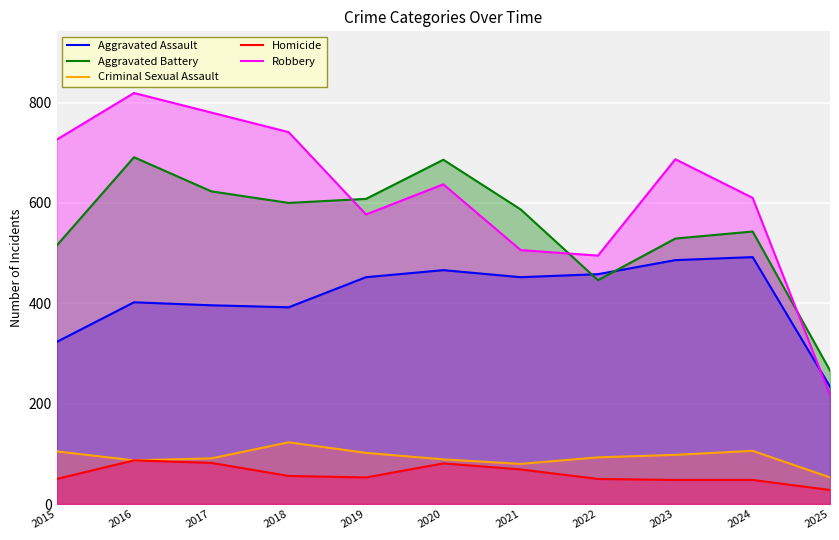

What is the difference between the Aggravated Assault values at 2023 and 2022?

28